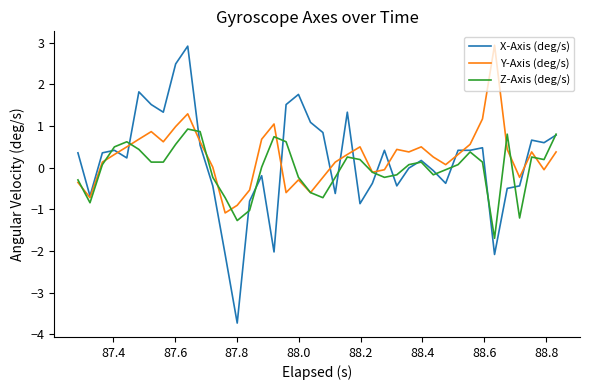

What is the highest value of the Z-Axis (deg/s) series?

0.9